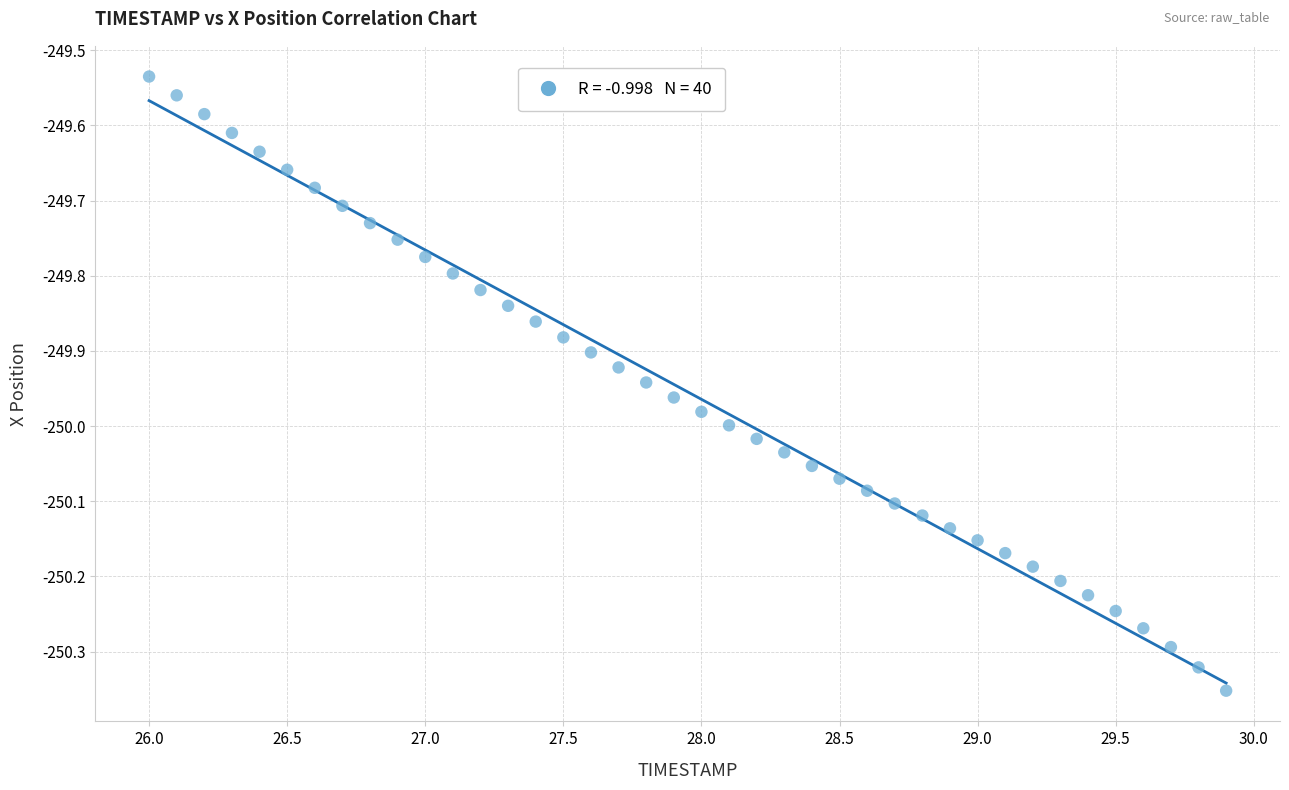

What is the range of Y values (max minus min)?

0.8